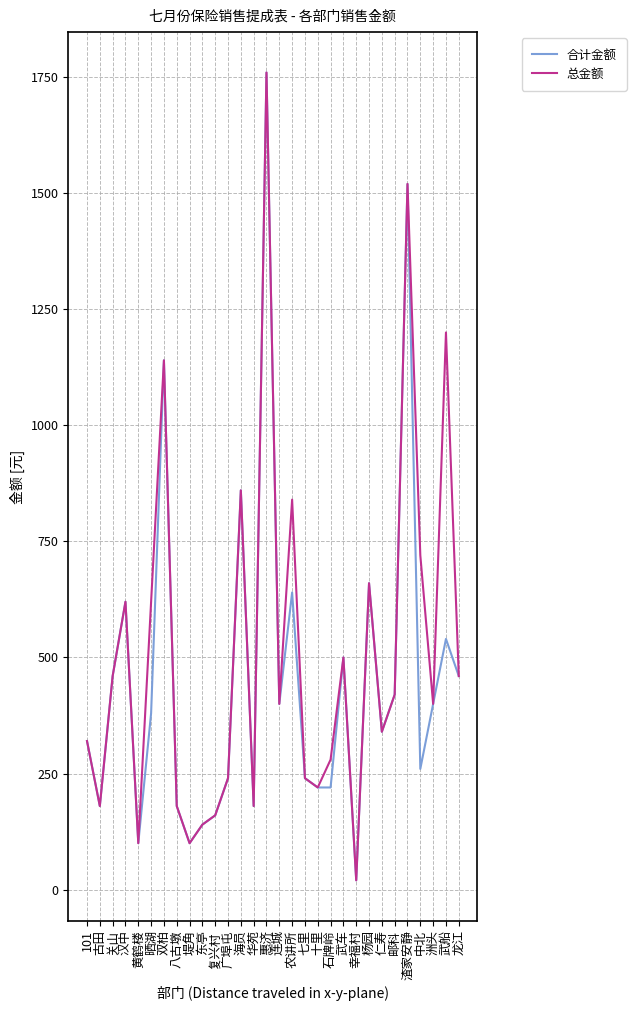

What are all the series names shown in the legend?

合计金额, 总金额